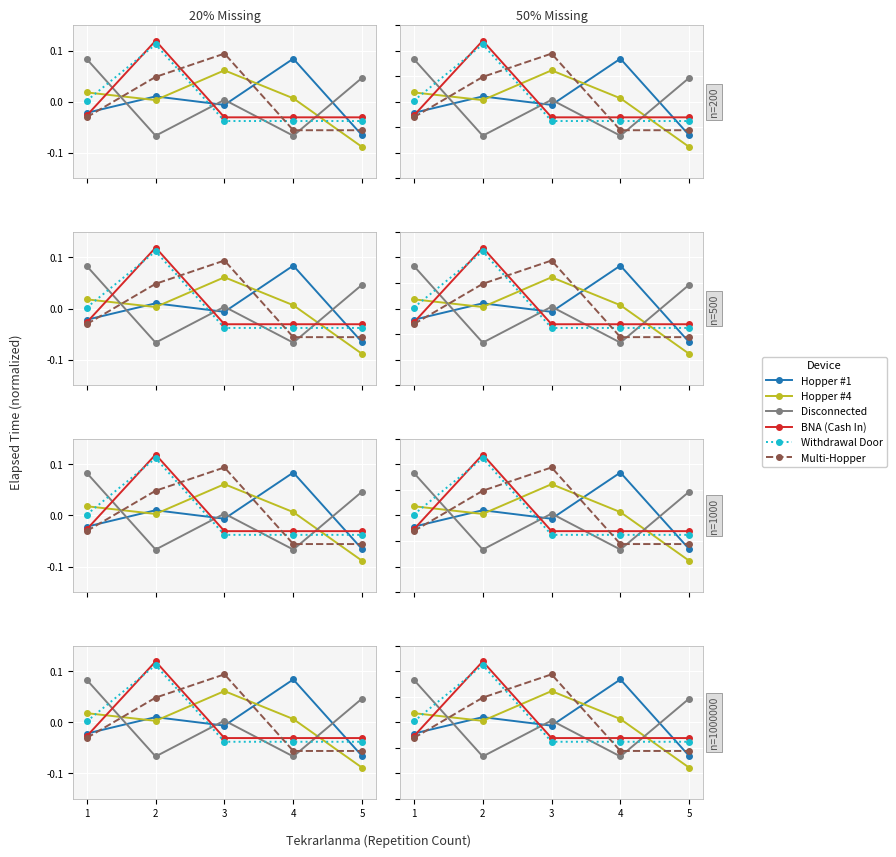

Which series has the widest spread of values?

Hopper #1